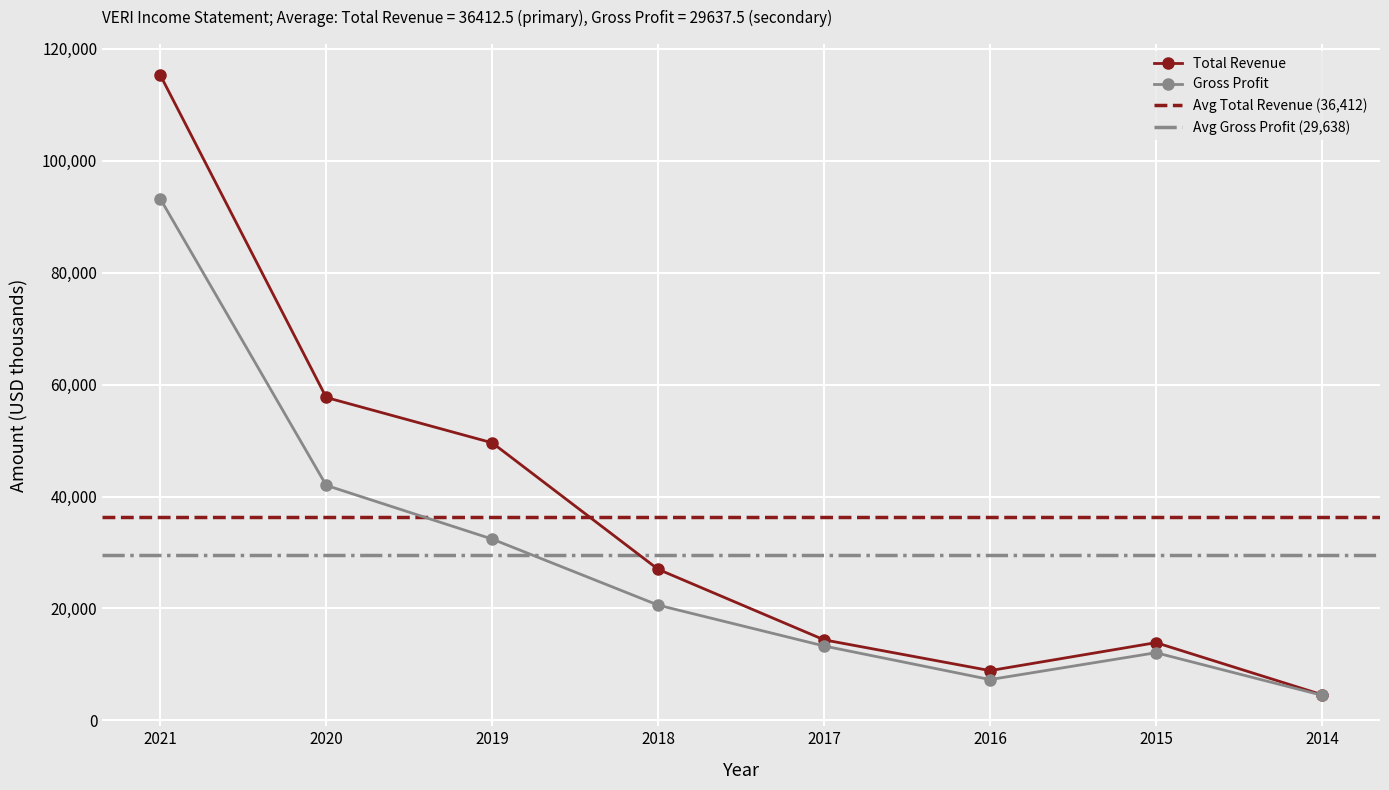

What is the maximum value for Gross Profit?

93200